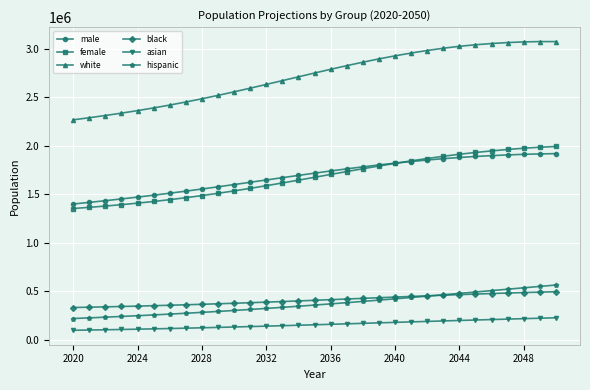

Which series has the widest spread of values?

white